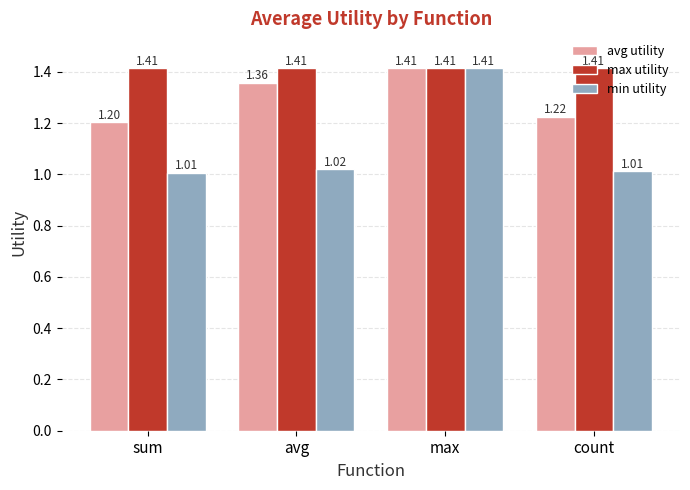

What are all the series names shown in the legend?

avg utility, max utility, min utility